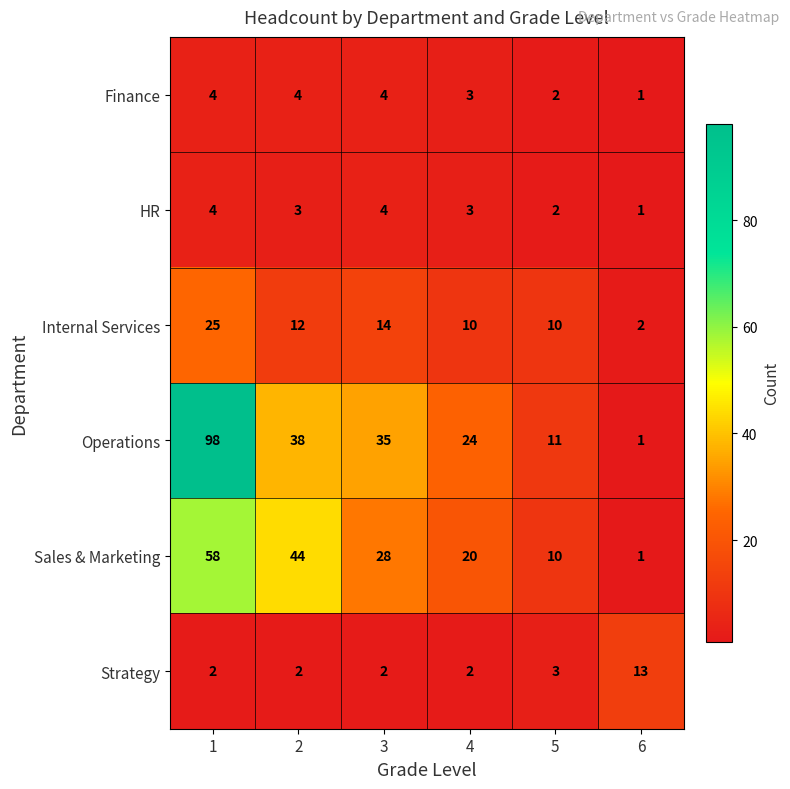

The value of Sales & Marketing at 6 is 1. True or false?

True